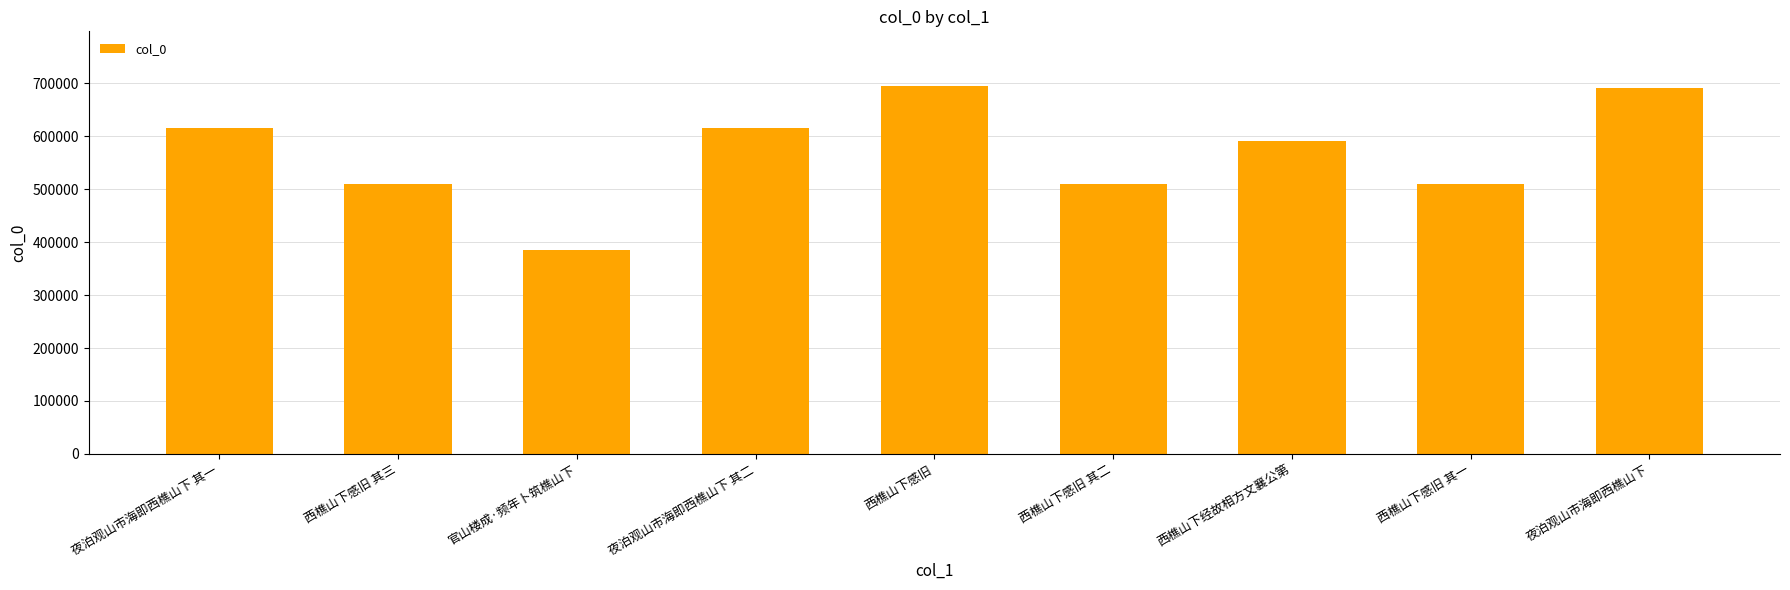

What is the maximum value shown in the chart?

694398